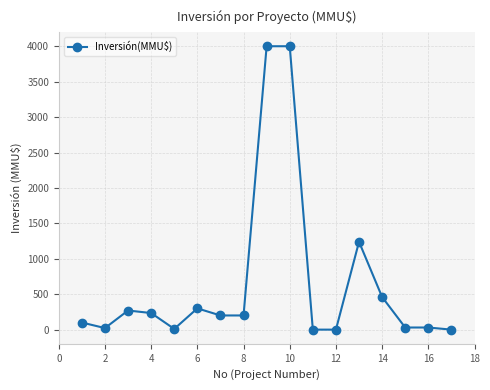

What is the difference between the second highest and minimum values?

4000